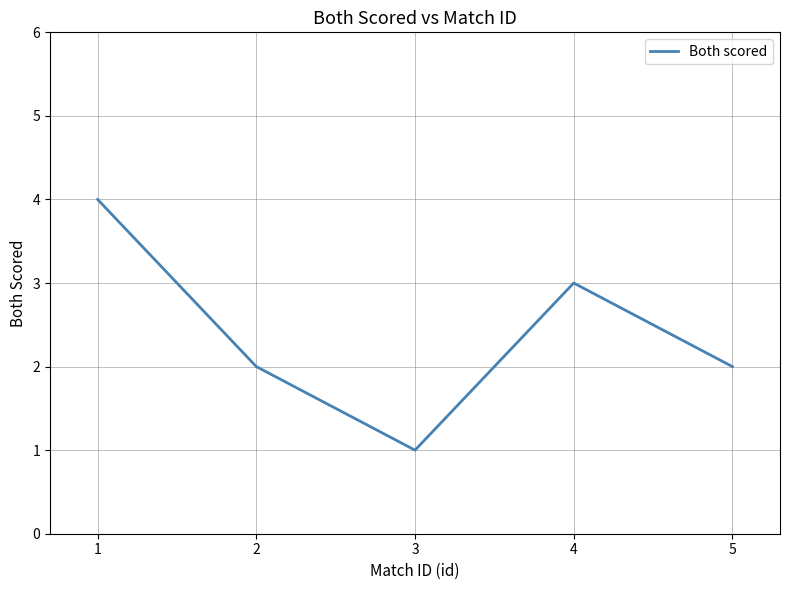

At which category does the data reach its first local peak?

4